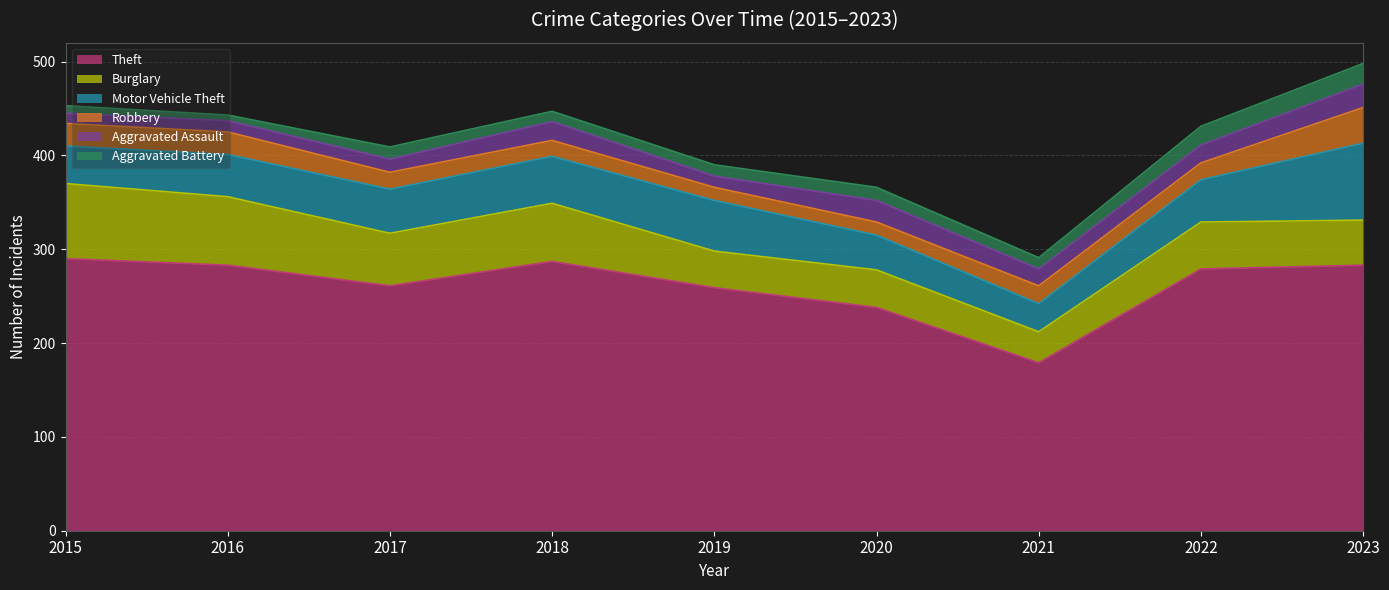

Reading left to right, list all the values displayed in this chart.

Theft: 290	283	261	287	259	238	179	279	283
Burglary: 80	73	56	62	39	40	33	50	48
Motor Vehicle Theft: 40	45	47	50	54	37	30	45	82
Robbery: 24	24	18	17	14	14	19	18	38
Aggravated Assault: 11	12	14	20	12	23	18	19	25
Aggravated Battery: 8	6	13	11	12	14	12	20	22